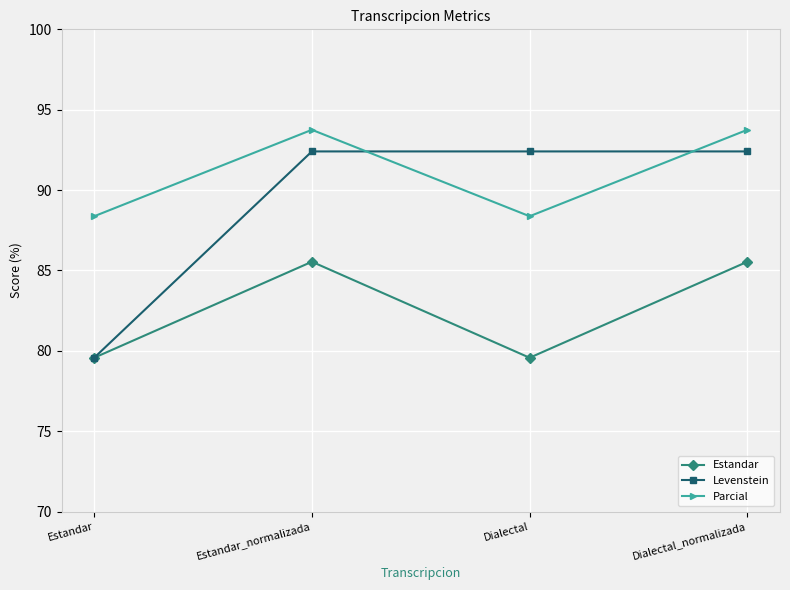

Which series changed the most between Dialectal and Dialectal_normalizada?

Estandar